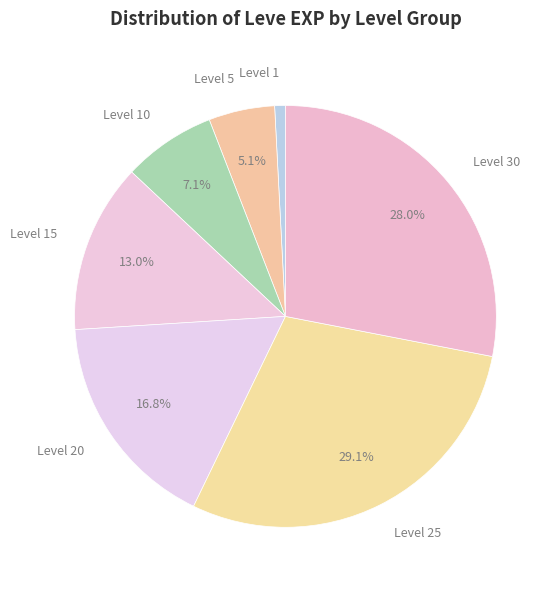

How many slices are in this pie chart?

7